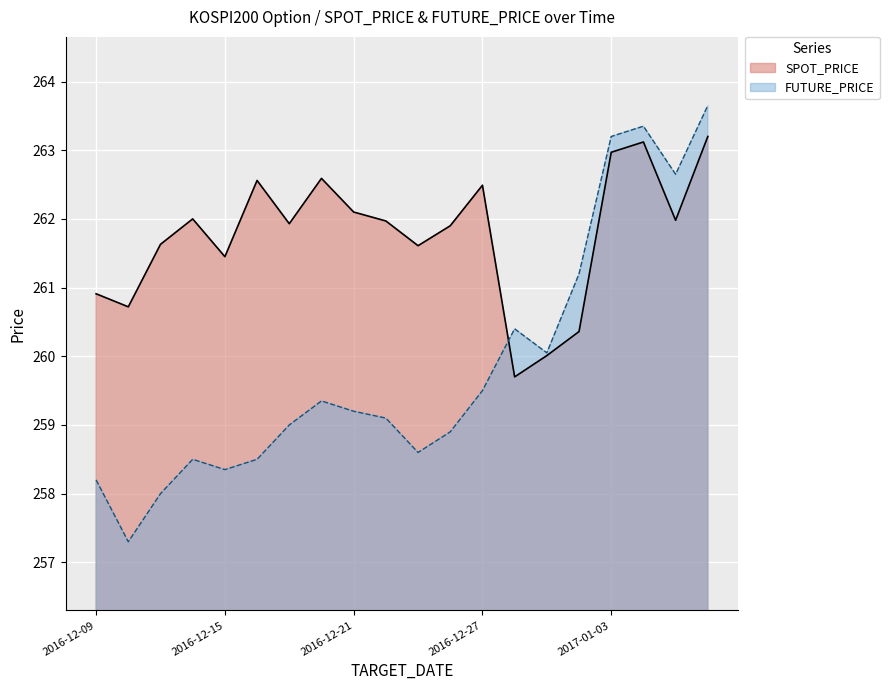

At 2016-12-15, list the series in order from smallest to largest.

FUTURE_PRICE, SPOT_PRICE